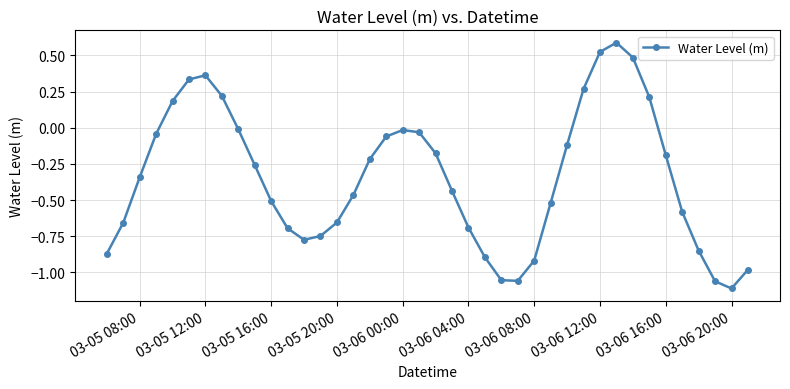

What is the sum of all values?

-13.8